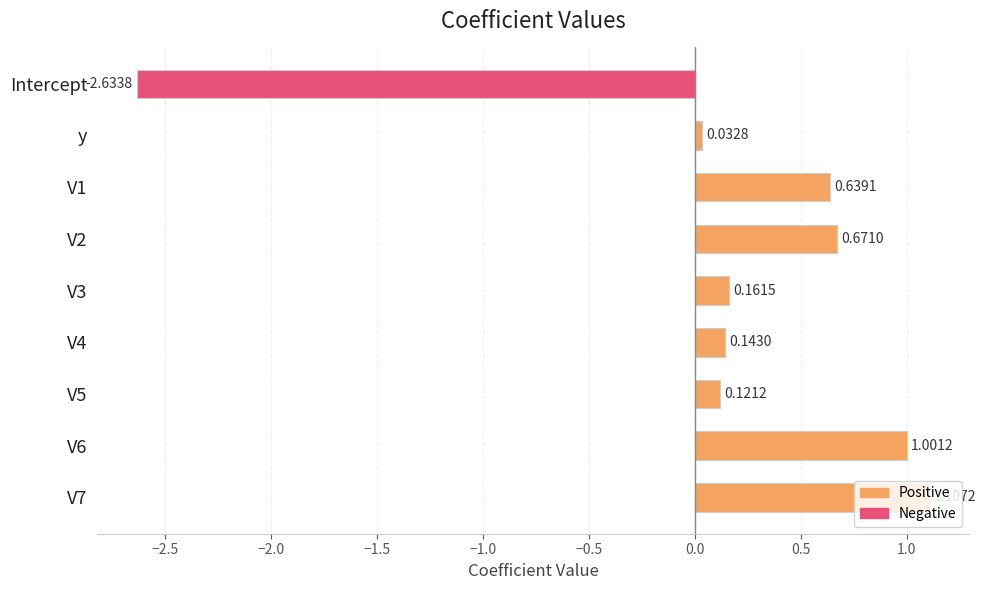

Rank the categories by value from highest to lowest.

V7, V6, V2, V1, V3, V4, V5, y, Intercept